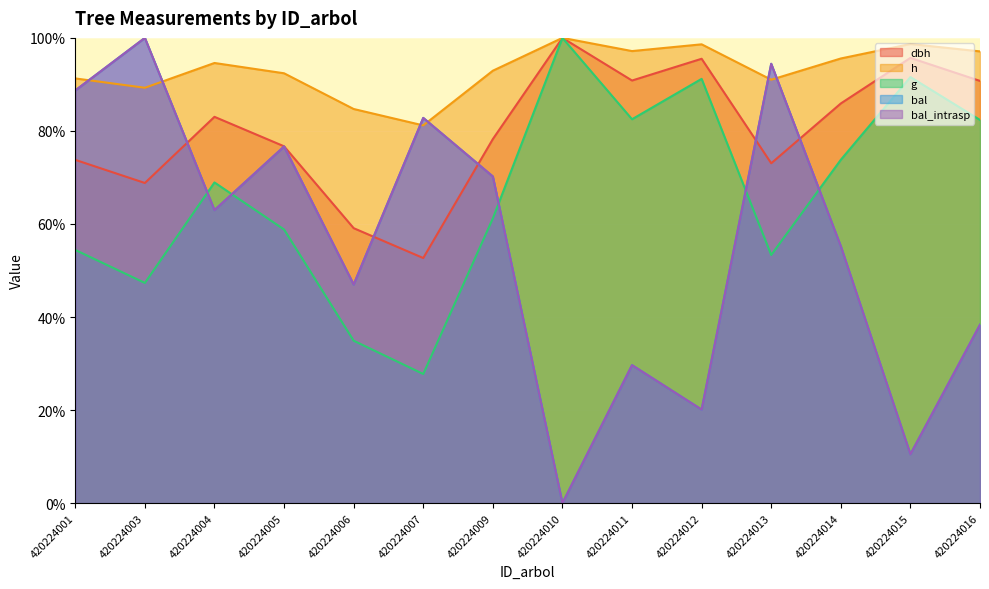

Reading left to right, transcribe all the data shown in this chart.

dbh: 73.8	68.8	83.0	76.7	59.1	52.7	78.3	100.0	90.8	95.5	73.0	85.9	95.7	90.8
h: 91.3	89.3	94.6	92.4	84.7	81.2	92.9	100.0	97.2	98.6	91.0	95.6	98.7	97.1
g: 54.4	47.3	68.9	58.8	34.9	27.8	61.2	100.0	82.5	91.2	53.3	73.8	91.6	82.4
bal: 88.7	100.0	63.0	76.7	47.0	82.8	70.2	0.0	29.7	20.1	94.4	55.2	10.5	38.3
bal_intrasp: 88.7	100.0	63.0	76.7	47.0	82.8	70.2	0.0	29.7	20.1	94.4	55.2	10.5	38.3